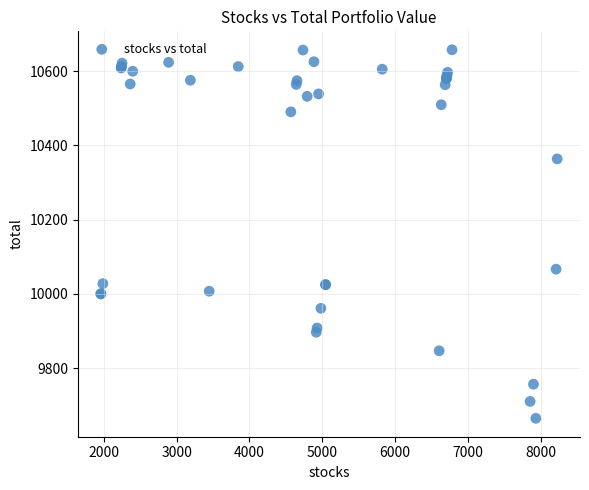

What Y value in the scatter plot is closest to 10161?

10066.5